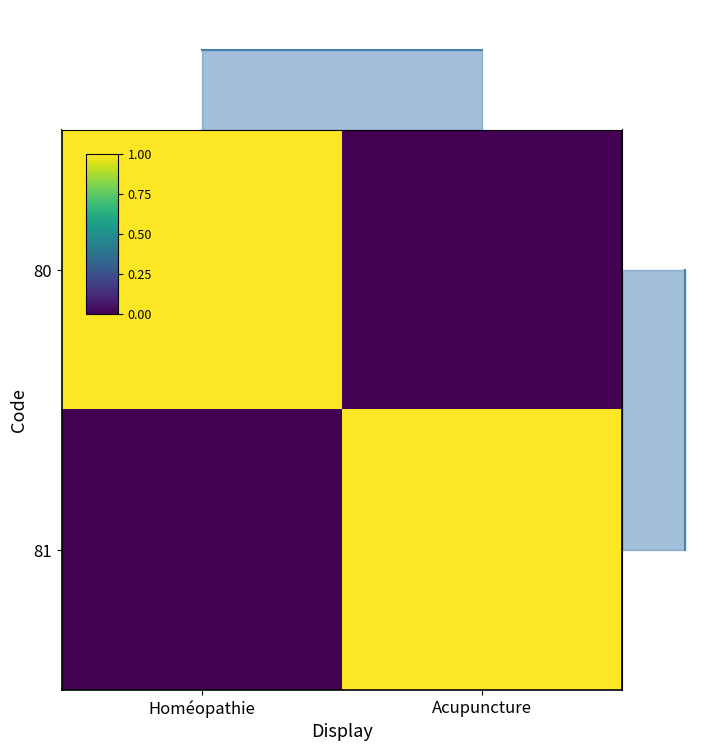

Between Homéopathie and Acupuncture, which series saw the biggest shift?

80